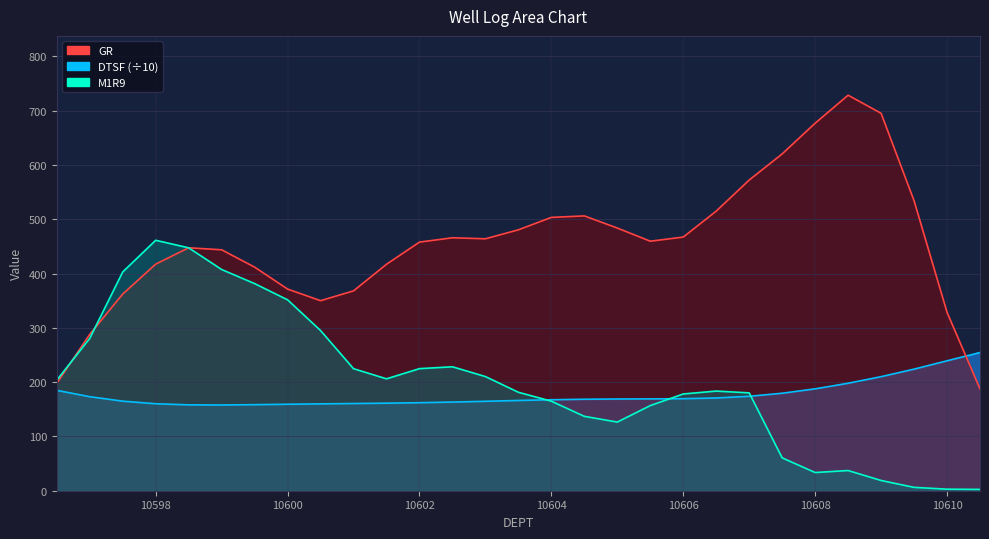

Rank the series by their maximum value, from highest to lowest.

GR, M1R9, DTSF